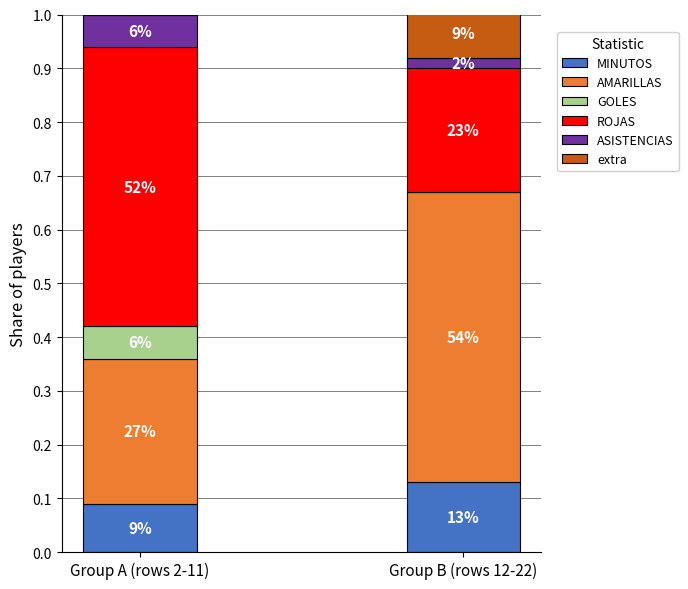

Which series changed the most between Group A (rows 2-11) and Group B (rows 12-22)?

ROJAS